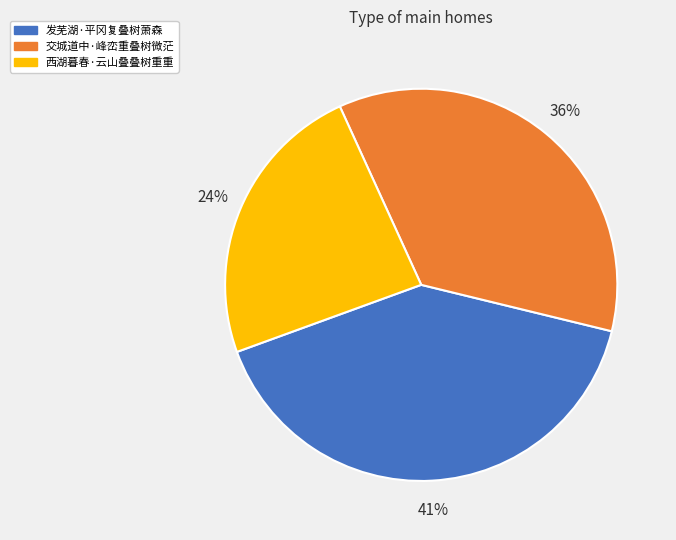

What is the largest slice in the pie chart?

发芜湖·平冈复叠树萧森